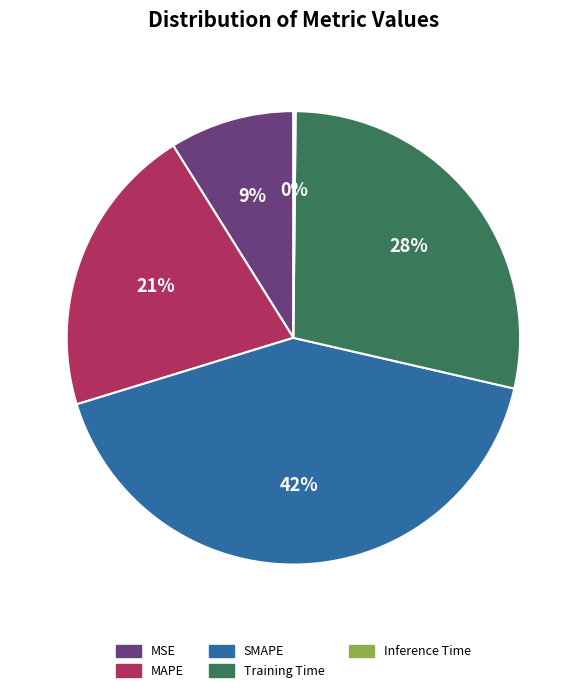

To the nearest percent, what is the average slice percentage?

20%